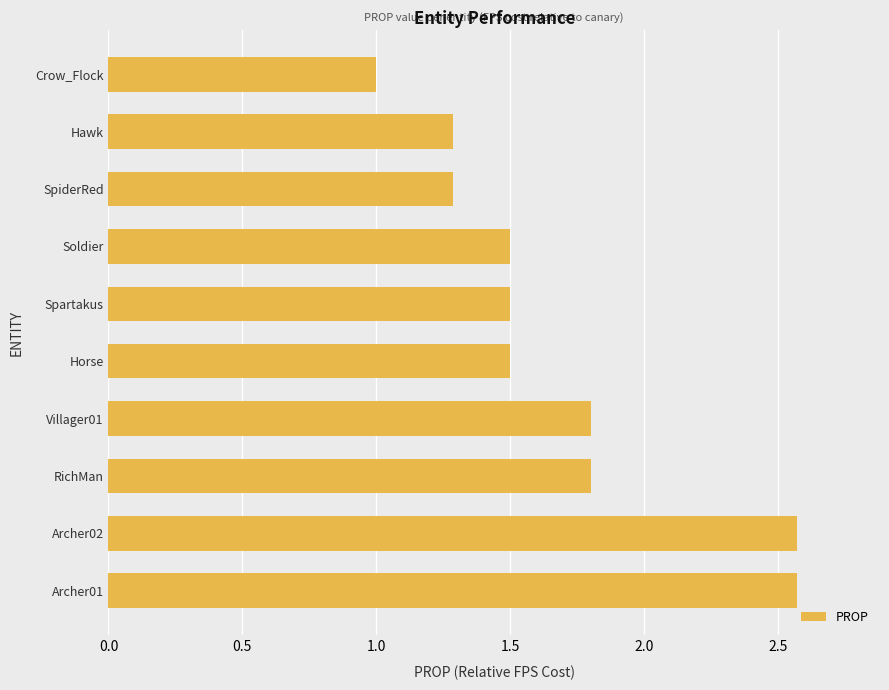

What is the difference between the second highest and minimum values?

1.6